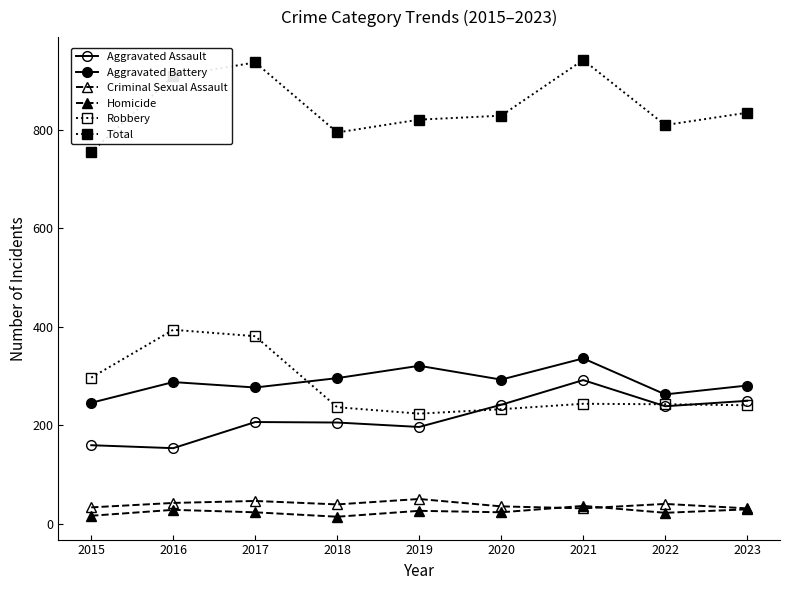

Does the chart display data point markers on the line(s)?

Yes